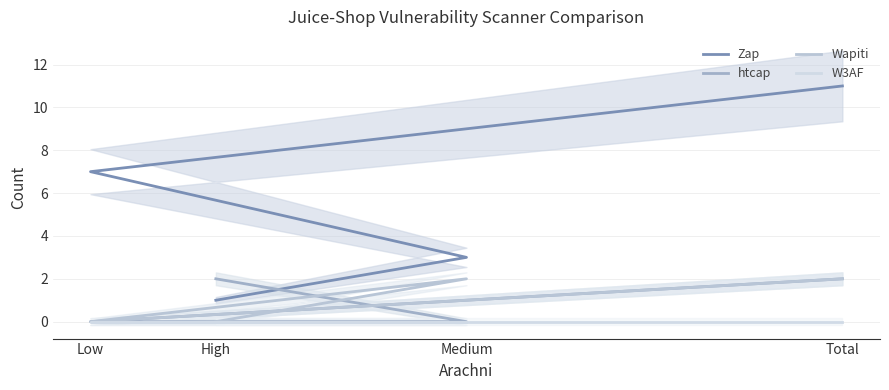

At which category does the chart reach its peak across all series?

Total